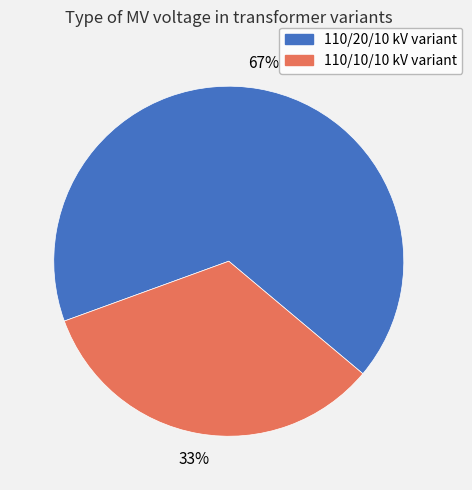

Does any single category account for the majority?

Yes